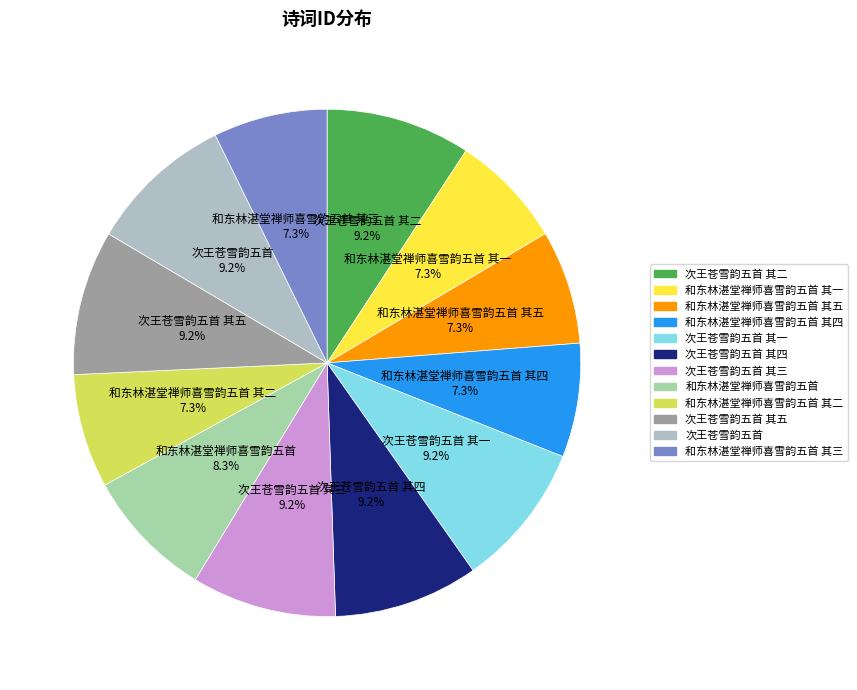

How many slices are in this pie chart?

12